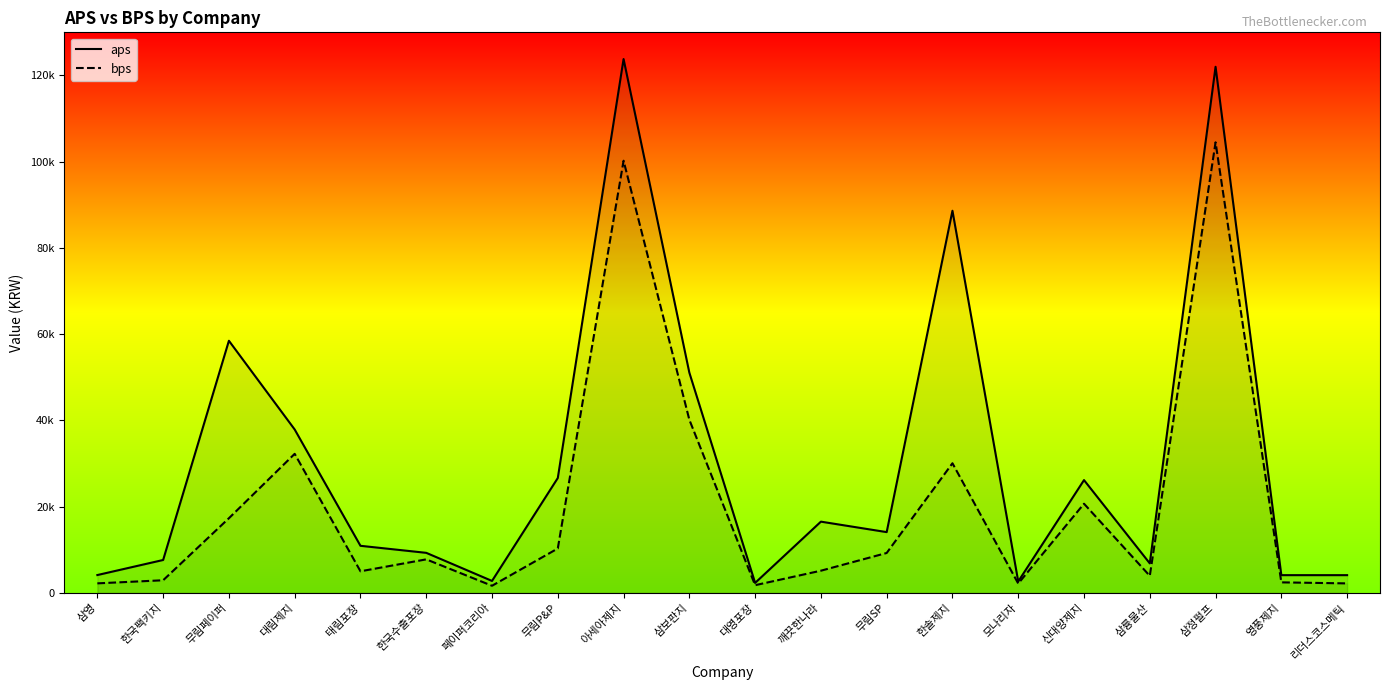

Which series changed the most between 대림제지 and 무림SP?

aps